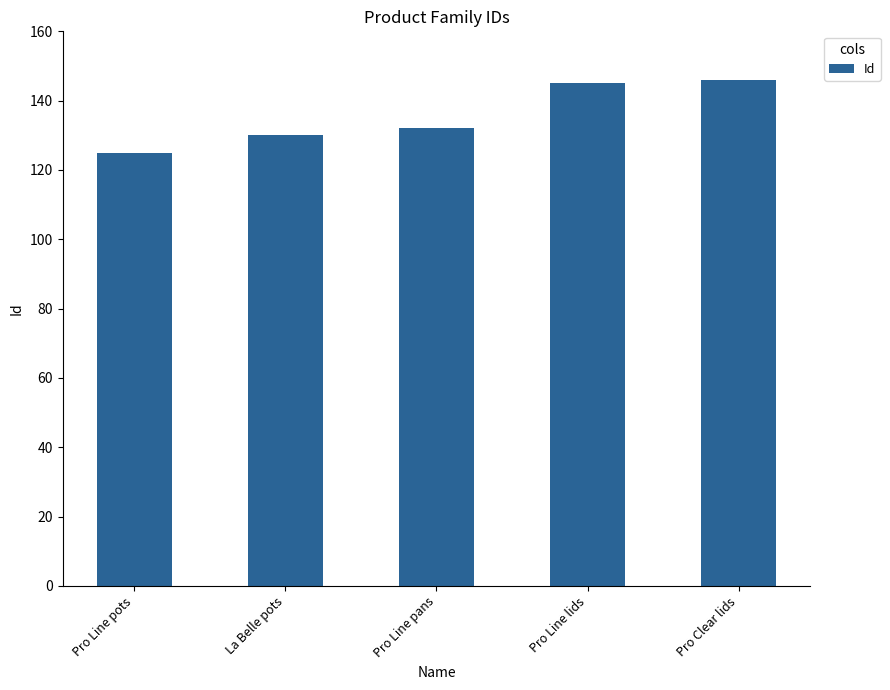

At which label is the value closest to 135?

Pro Line pans